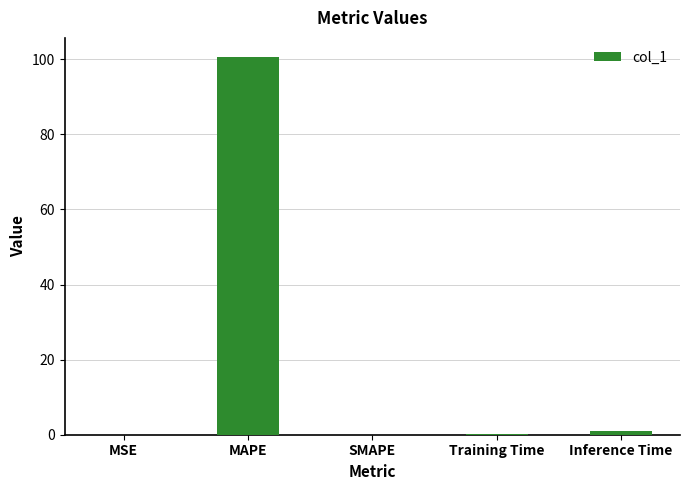

The chart shows a value of 0.0 at MSE. True or false?

True